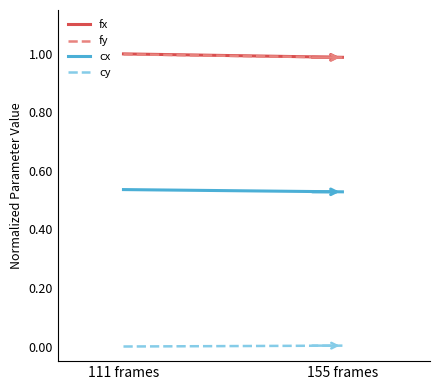

Which category has the highest value across all series?

111 frames